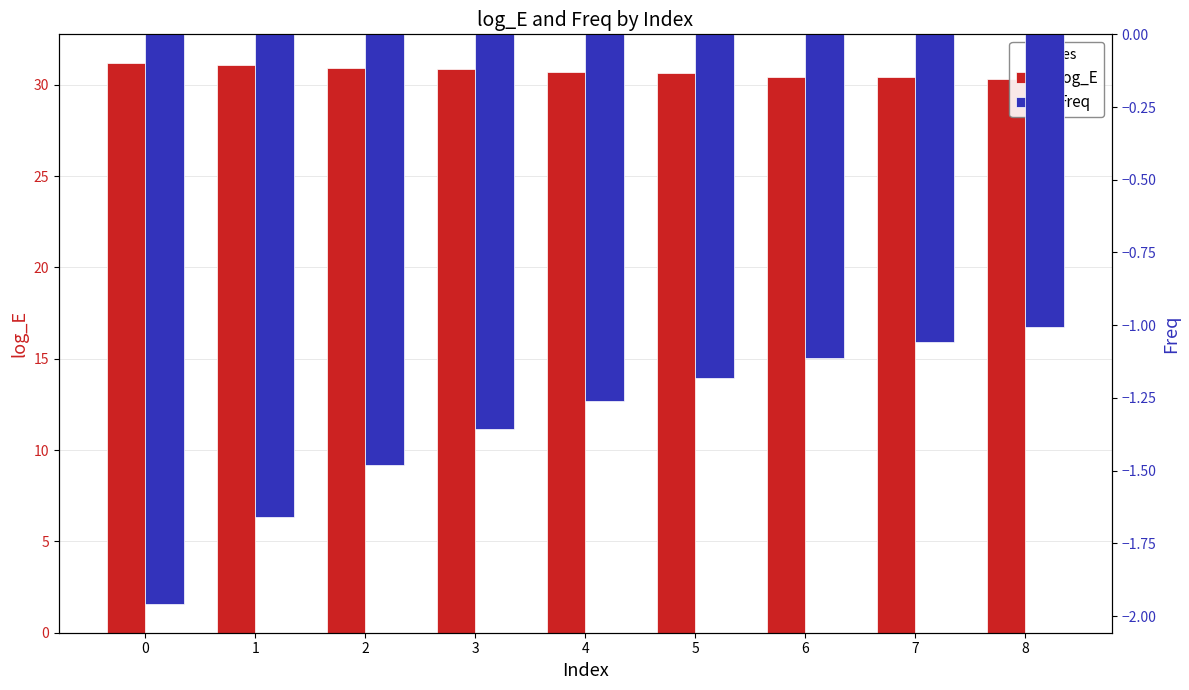

What are all the series names shown in the legend?

log_E, Freq